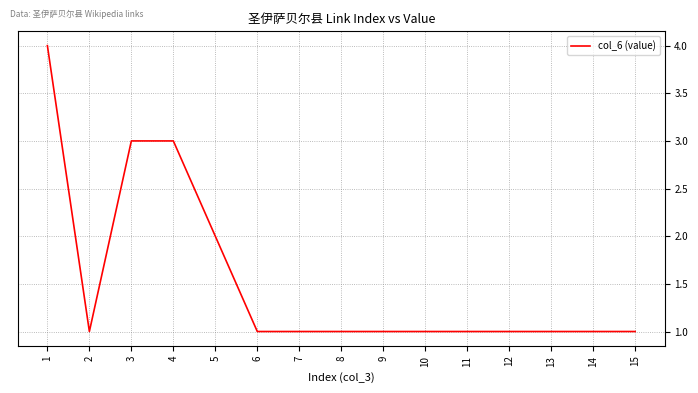

What is the maximum value shown in the chart?

4